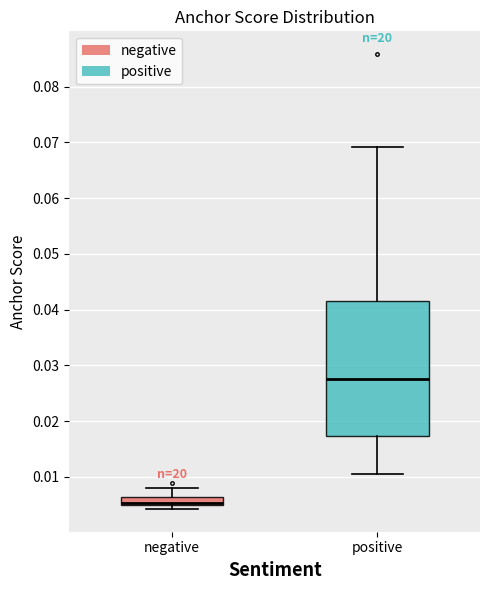

Comparing the boxes themselves (not the whiskers), which one is the tallest?

positive